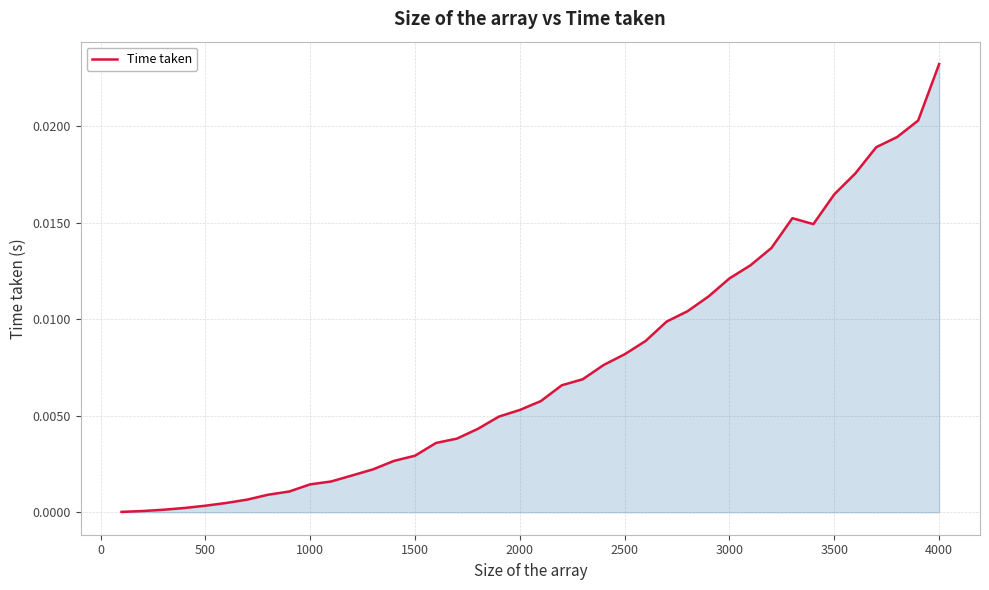

Which category has the highest value across all series?

4000